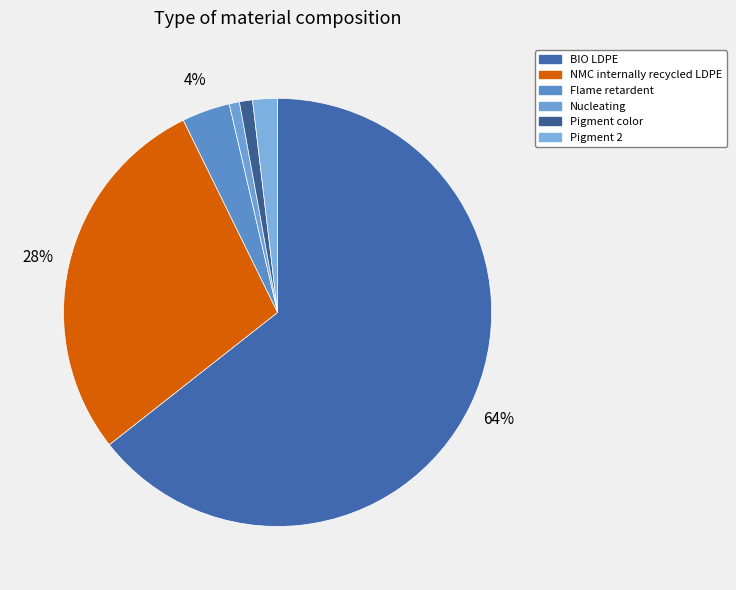

What is the majority slice?

BIO LDPE